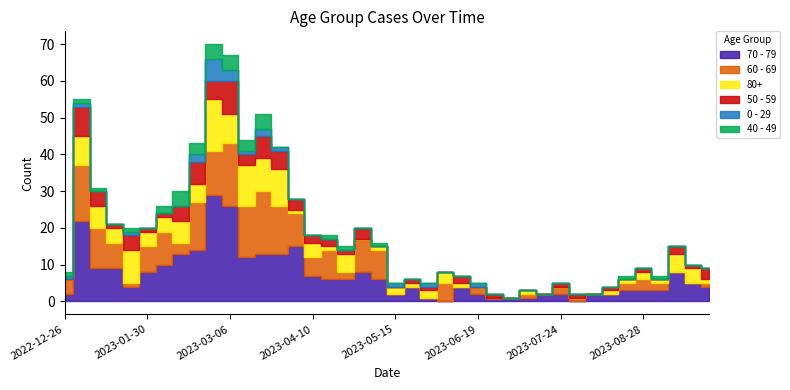

What is the approximate value of 0 - 29 at 2023-03-06?

3